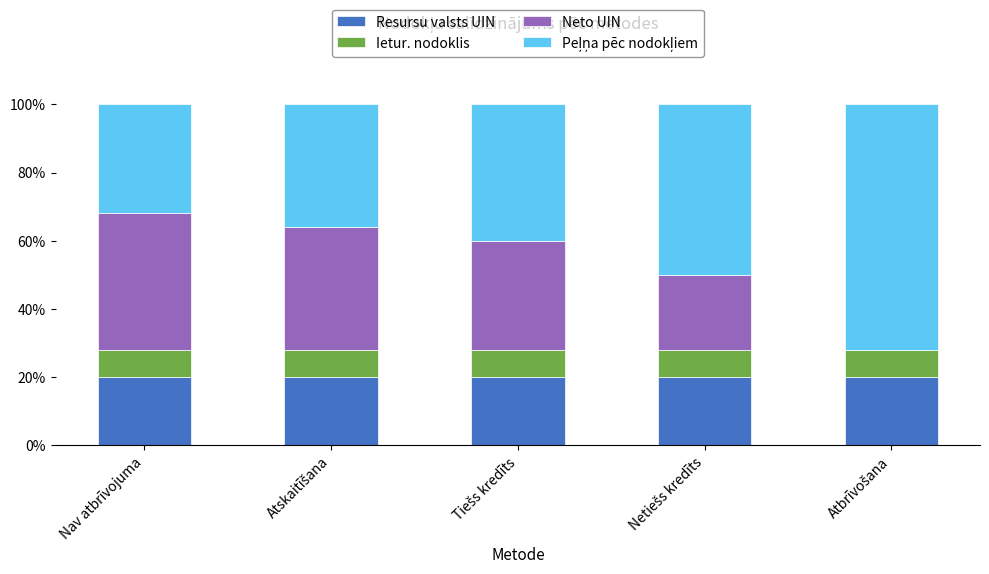

What is the maximum value for Resursu valsts UIN?

20